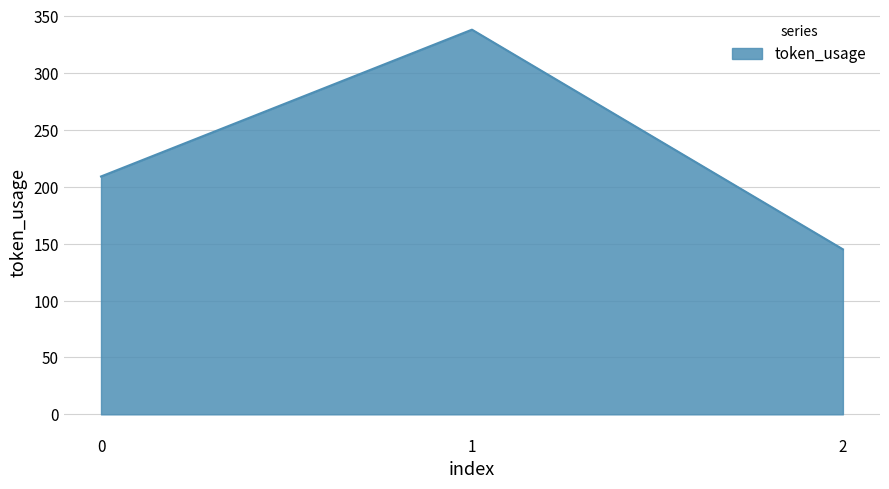

What is the sum of the values at 1 and 2?

483